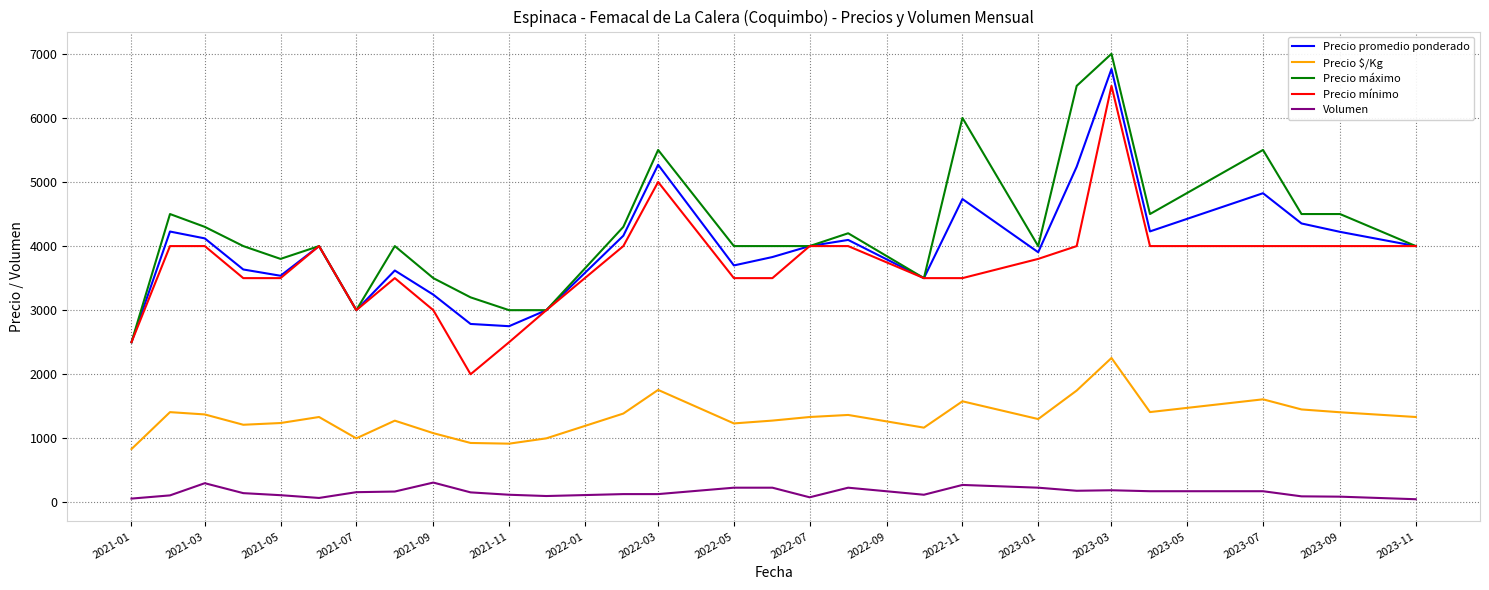

True or false: Precio promedio ponderado and Volumen intersect in this chart.

False